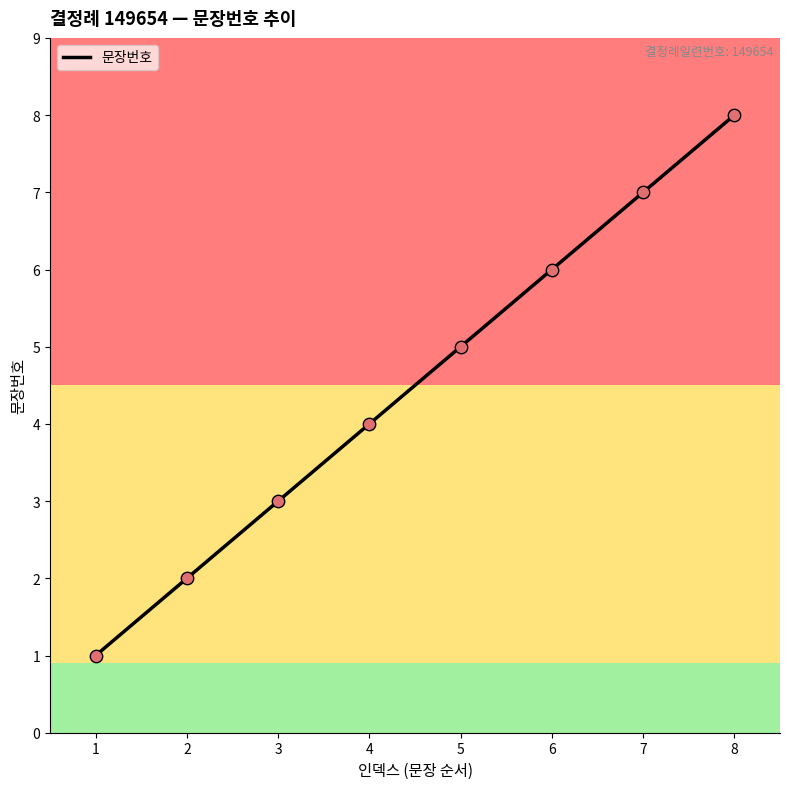

Approximately how many times larger is the value at 4 compared to 5?

0.8